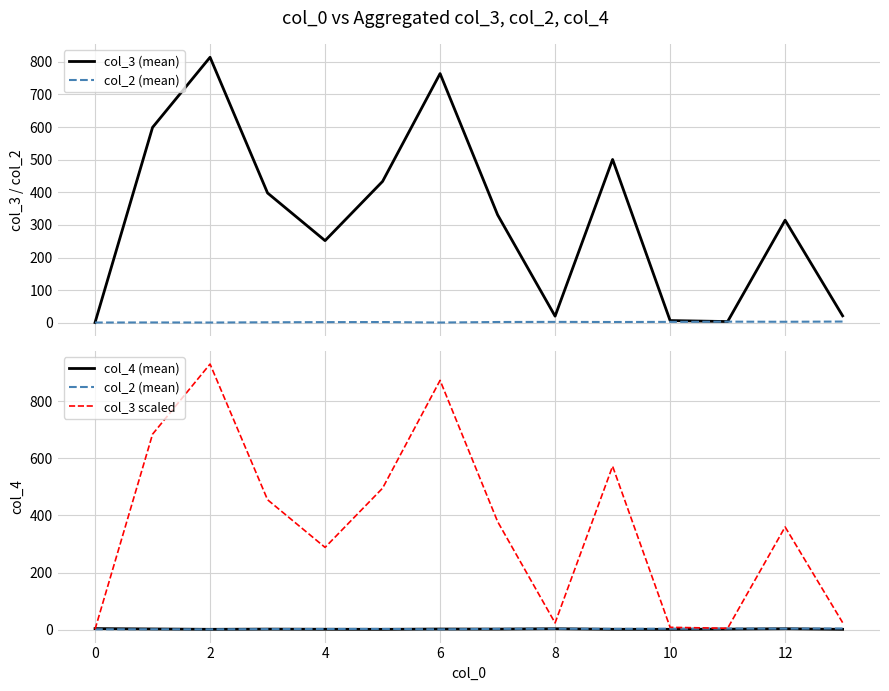

Is the value of col_2 (mean) at 12 greater than the value of col_3 (mean) at 2?

No